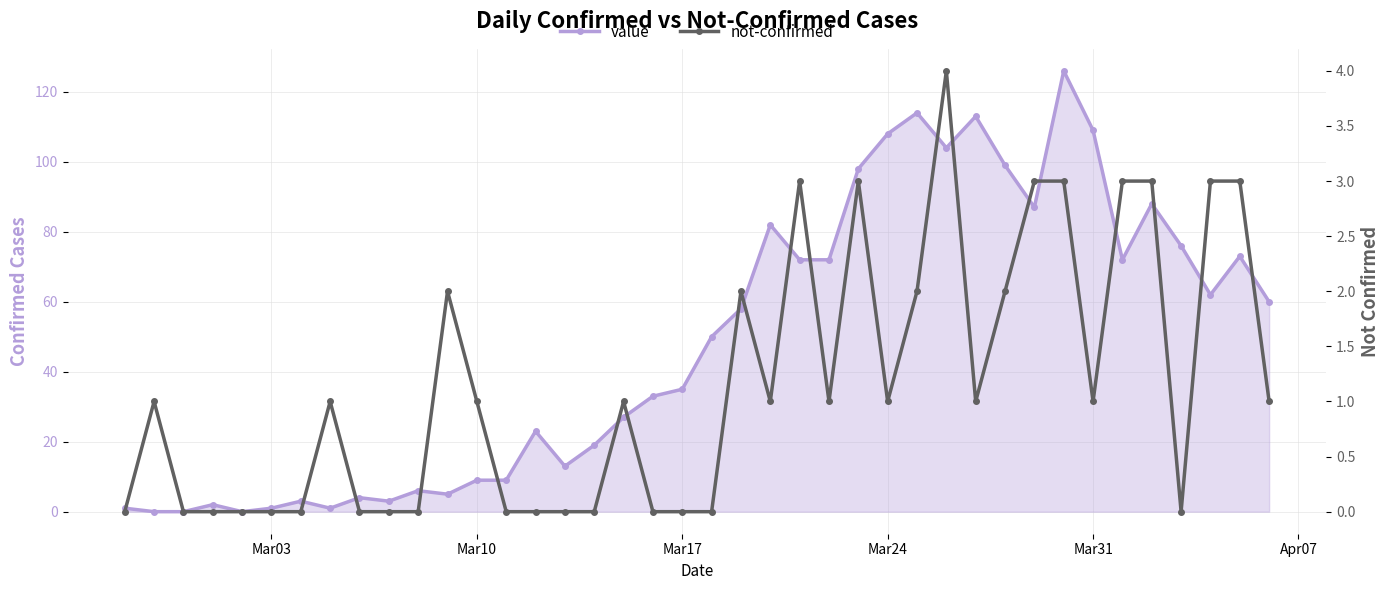

What are all the series names shown in the legend?

value, not-confirmed